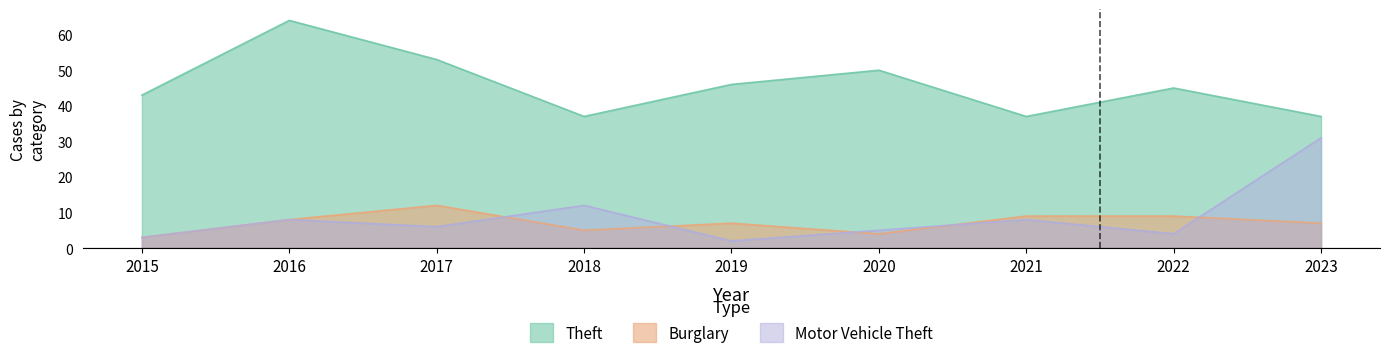

The Theft series shows 53 at 2017. True or false?

True